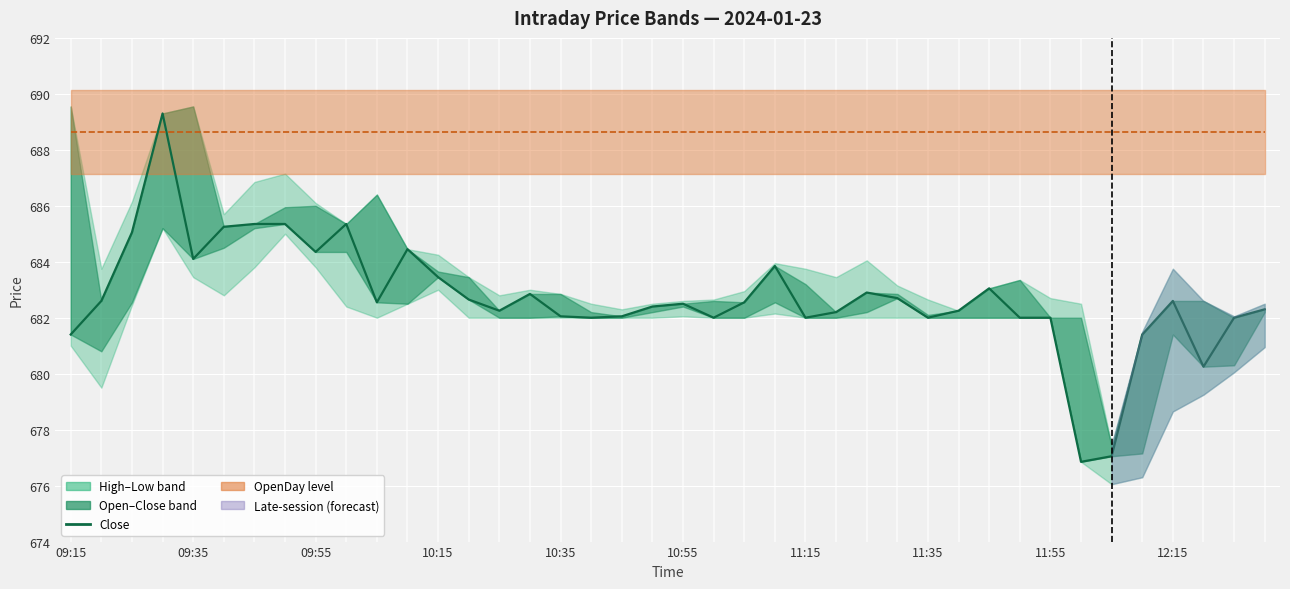

Approximately how many times larger is the value at 36 compared to 14?

1.0